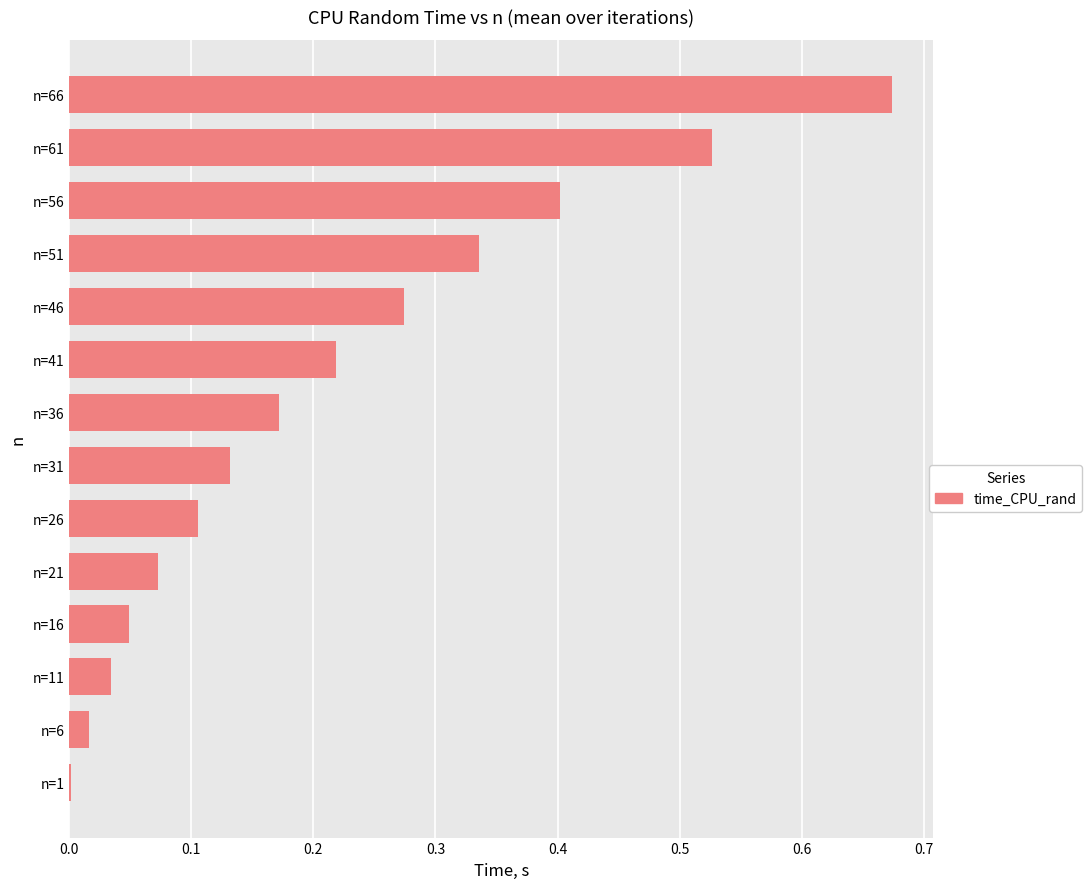

What is the change in value from n=6 to n=41?

+0.2